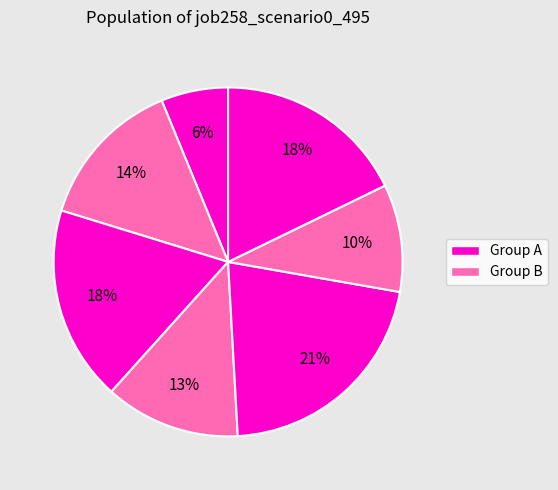

How many segments does this pie chart have?

7